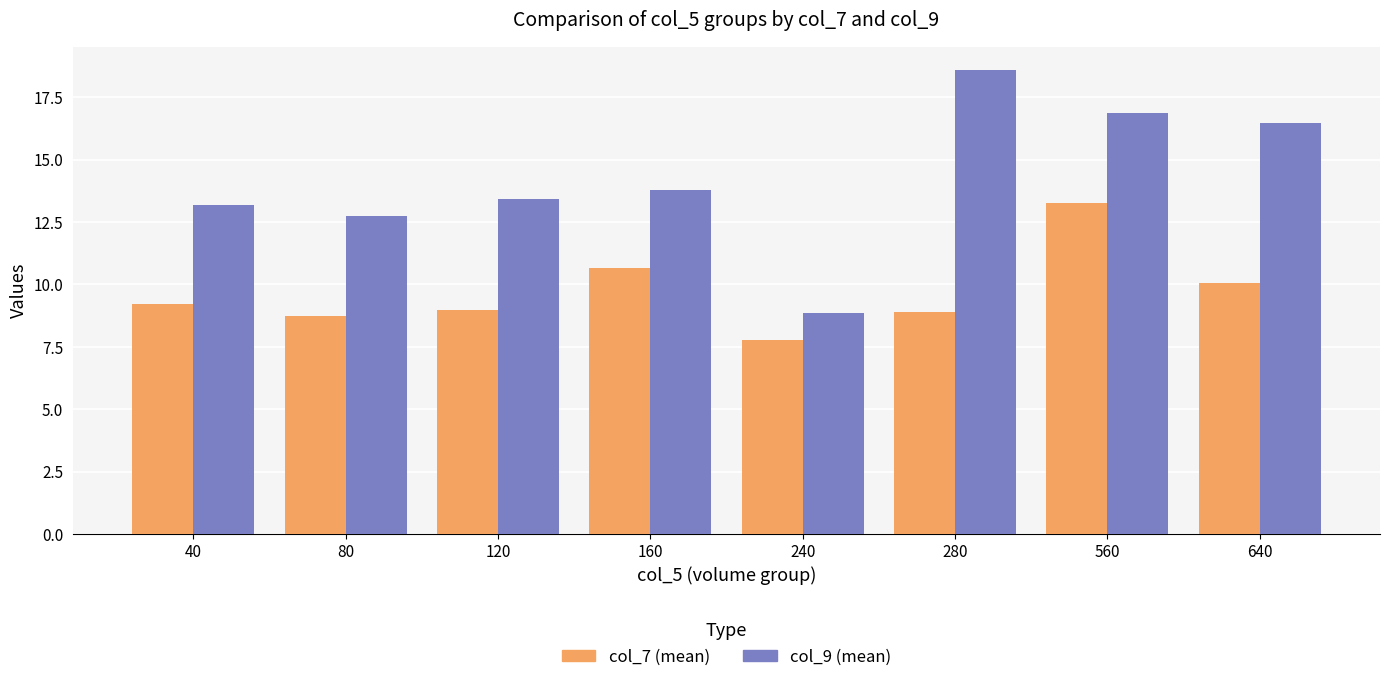

What is the average value of the col_9 (mean) series?

14.2